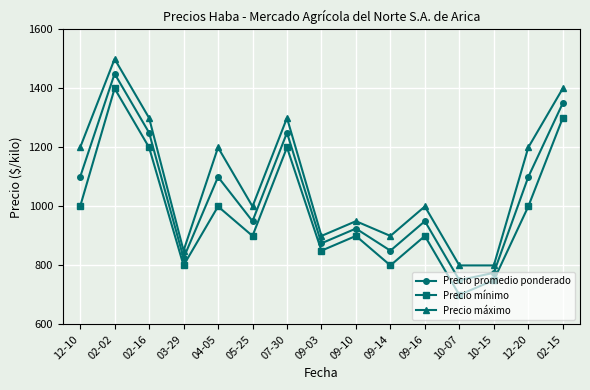

How many data points does each series have?

15